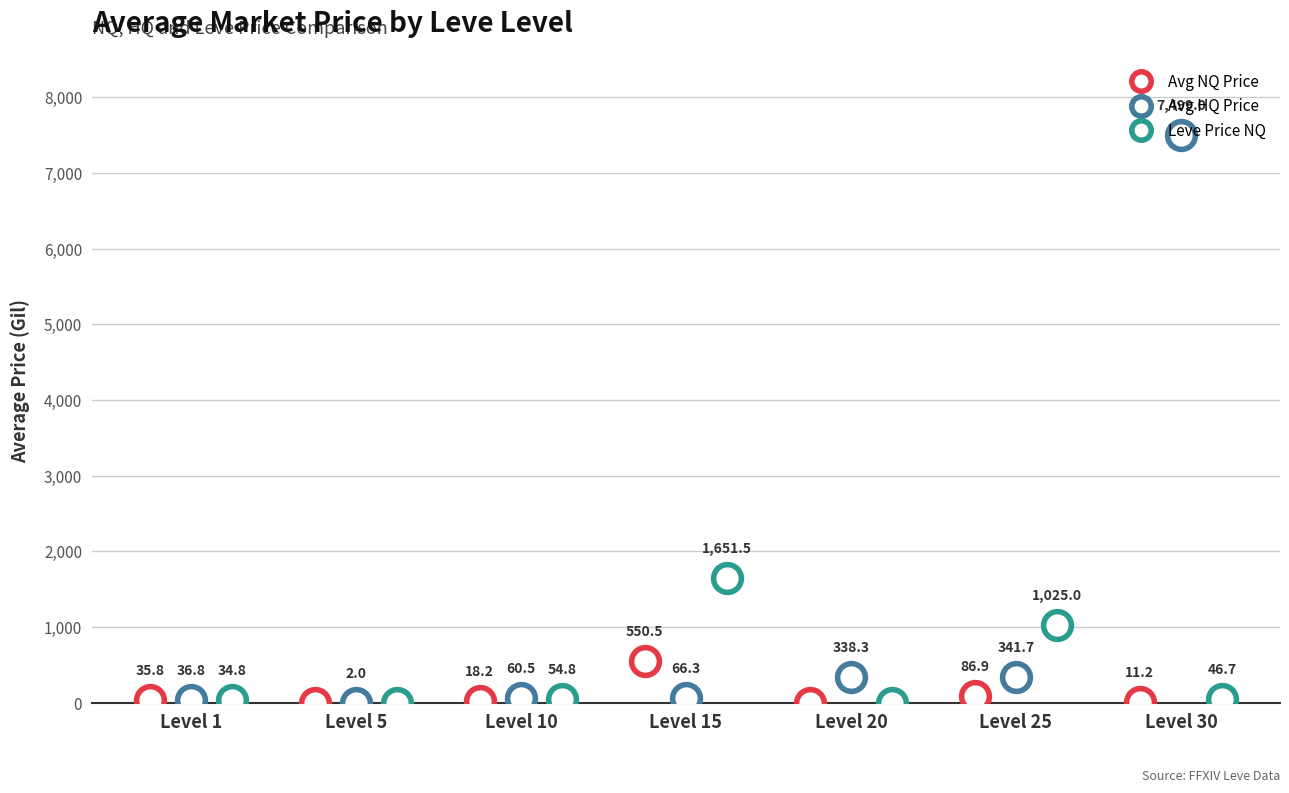

In Leve Price NQ, how many points are higher than both neighbors (excluding endpoints)?

2